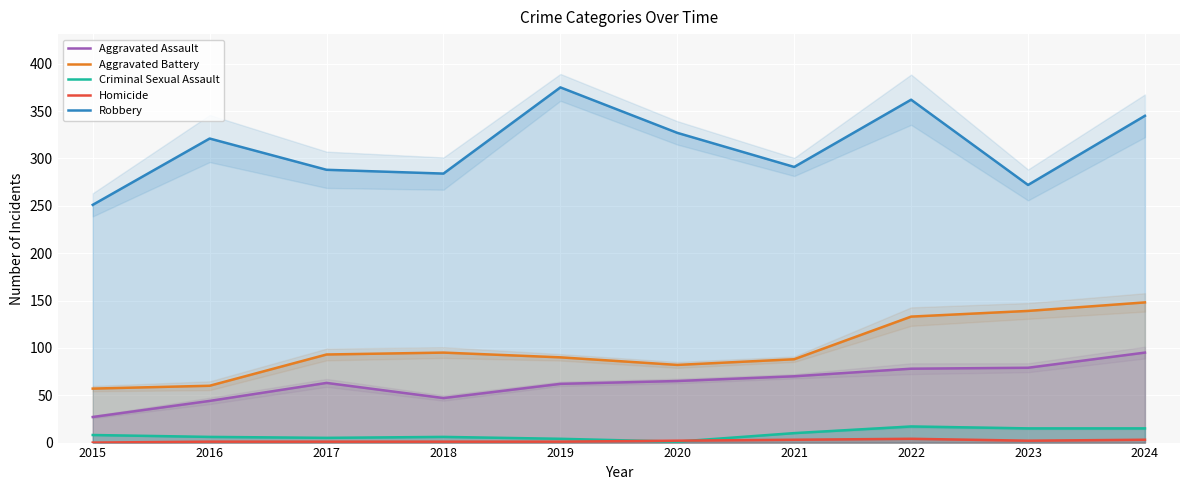

At which label does Aggravated Battery first exceed 93?

2018